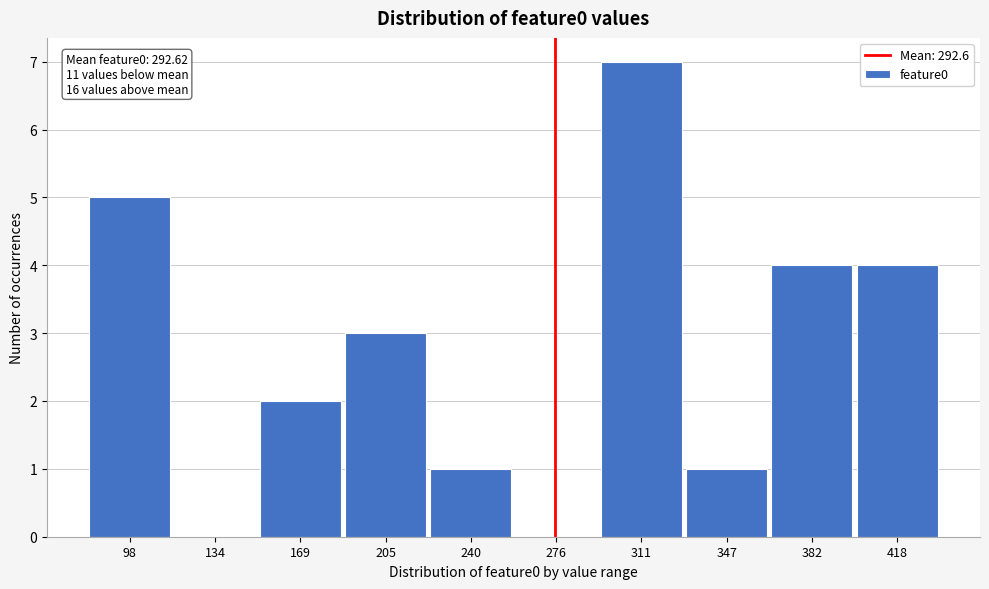

Reading left to right, transcribe all the data shown in this chart.

98=5	134=0	169=2	205=3	240=1	276=0	311=7	347=1	382=4	418=4